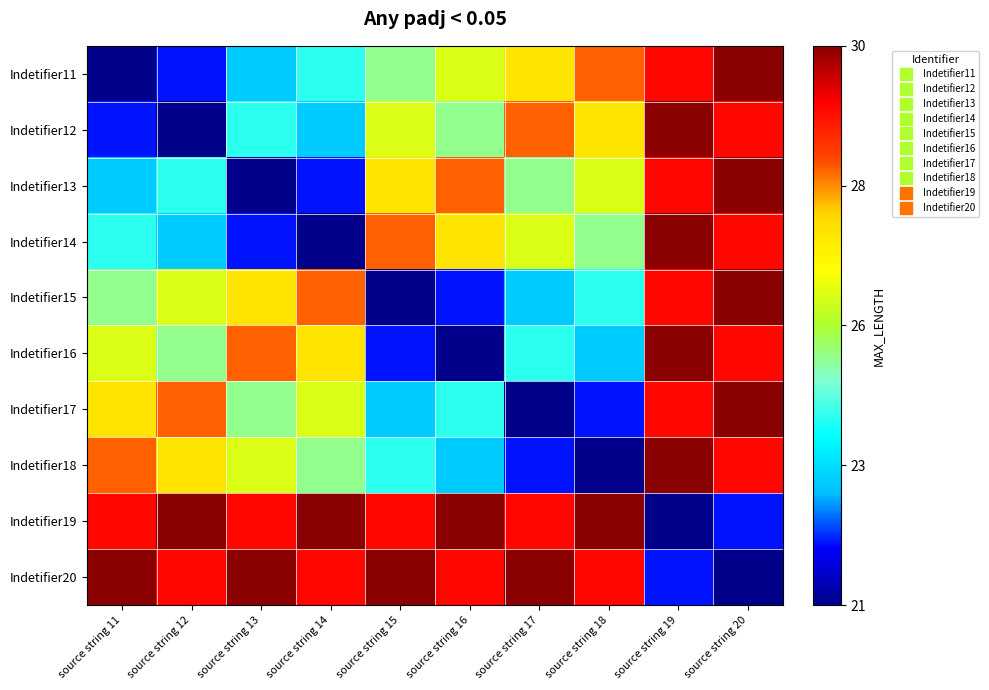

What is the difference between the highest and lowest values at source string 11?

9